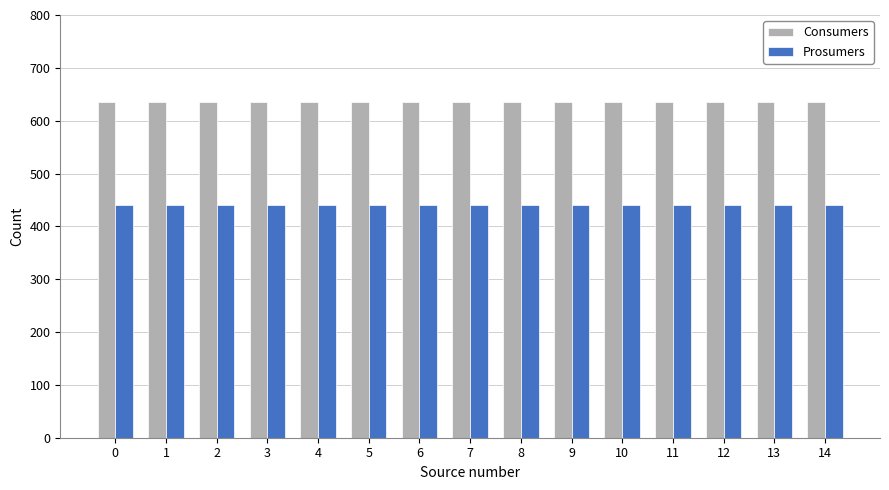

What is the spread (max minus min) of values at 7?

195